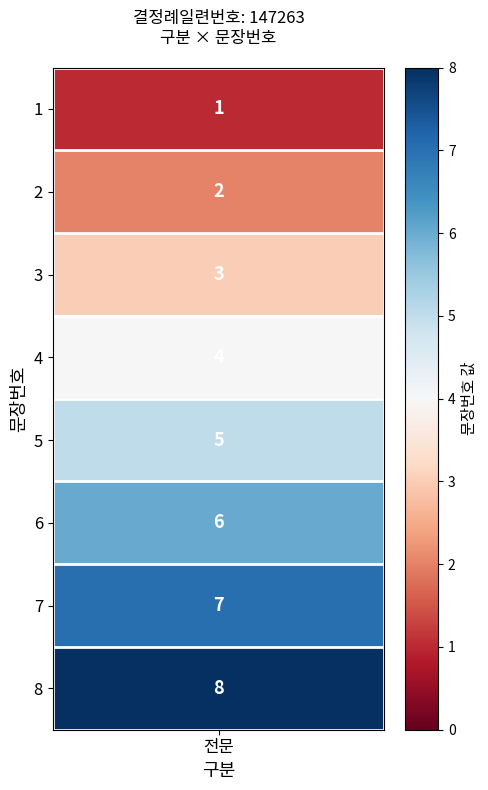

What is the difference between the values at 5 and 7?

2